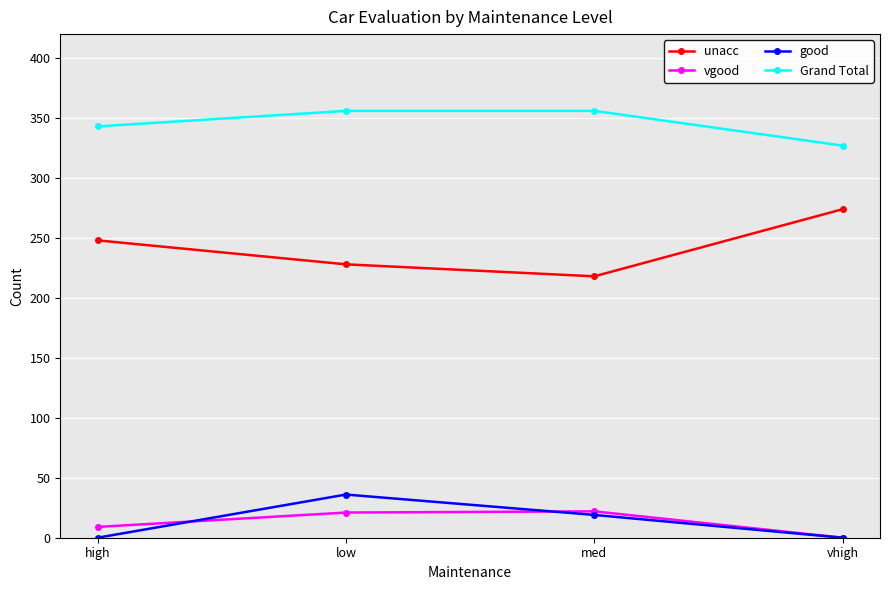

The Grand Total series shows 356 at low. True or false?

True